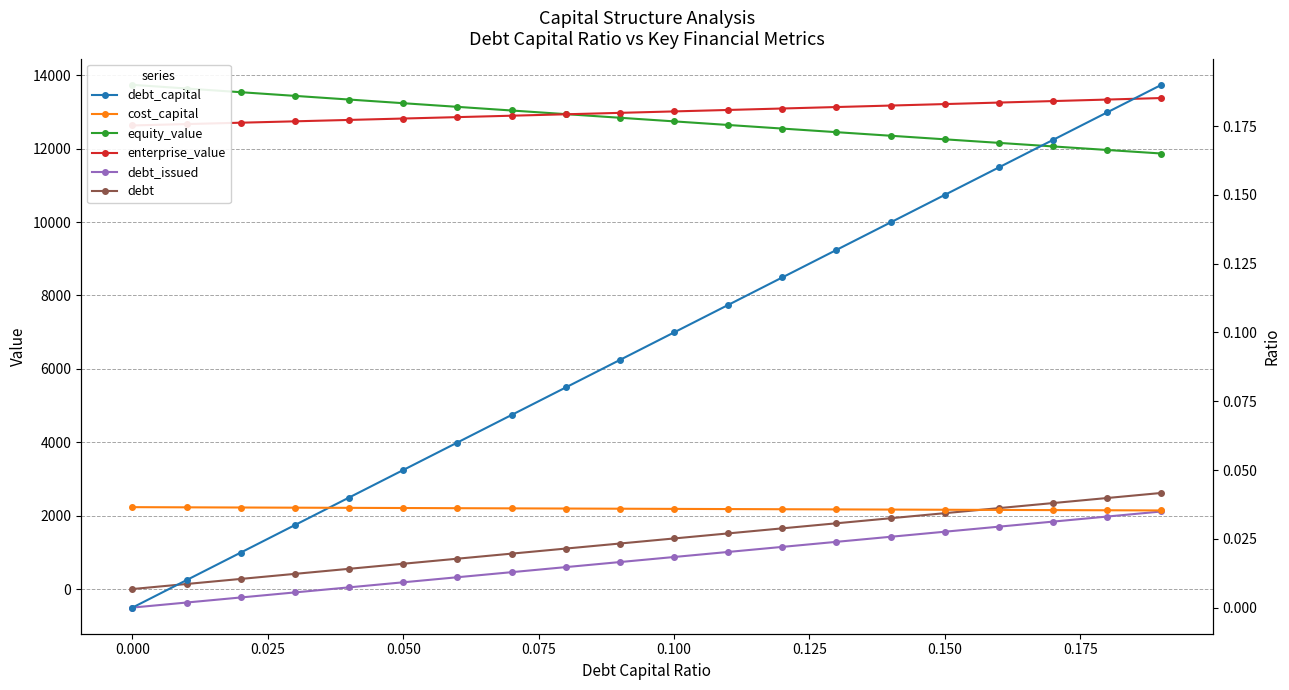

What is the sum of all cost_capital values?

0.7